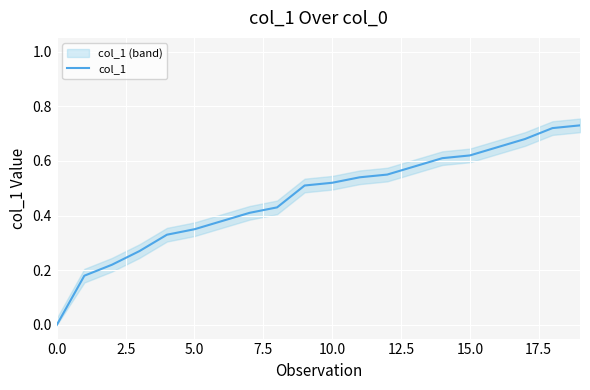

Is it true that col_1 equals 0.3 at 15.0?

False